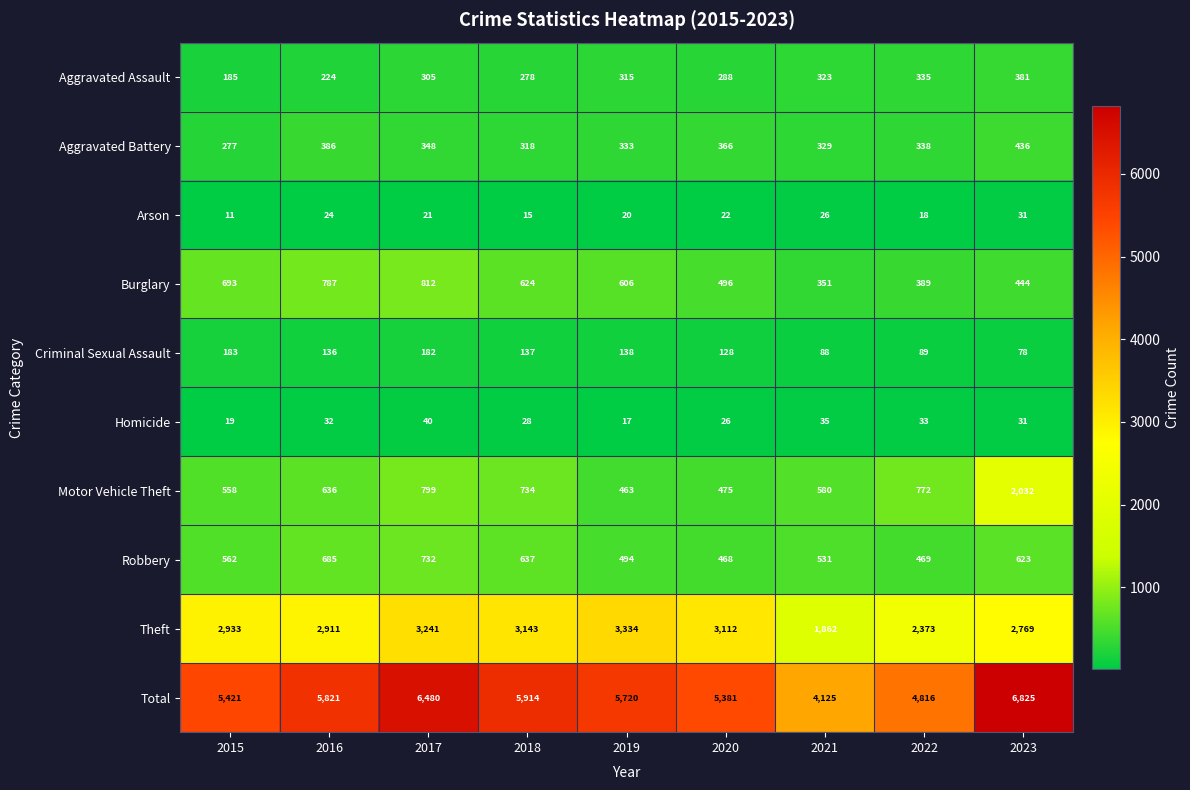

What is the difference between the maximum and second lowest values in the Motor Vehicle Theft series?

1557